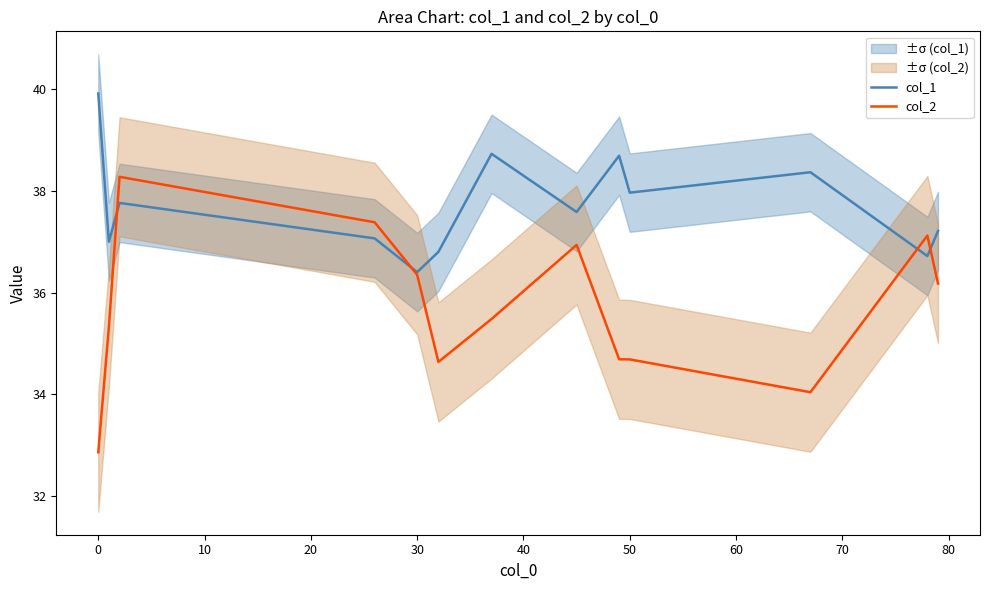

Which series has the widest spread of values?

col_2